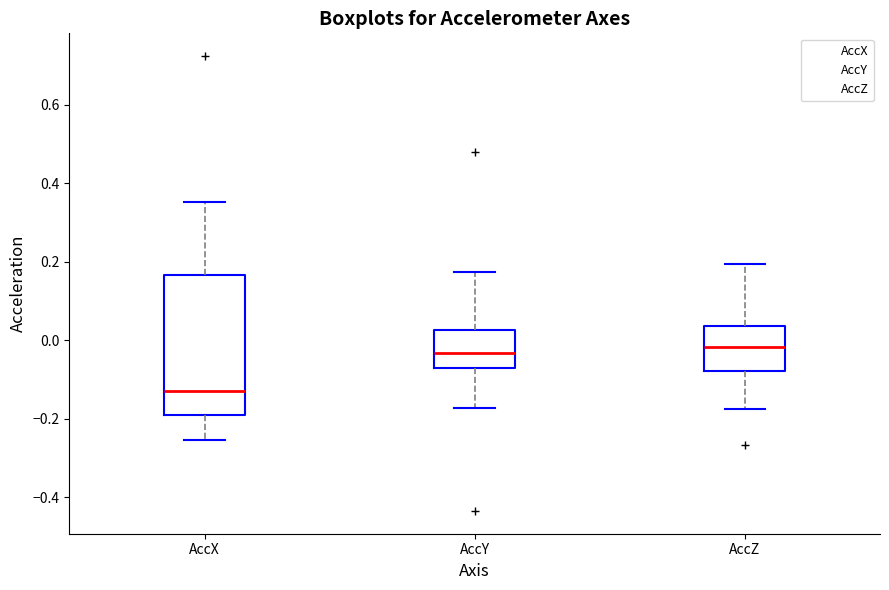

Reading left to right, read every box against the y-axis: the position of its median line, the range the box covers, and the ends of its whiskers. The values are not printed on the chart, so give them approximately, as read against the axis.

AccX: median -0.12, box -0.20 to 0.16, whiskers -0.26 to 0.36
AccY: median -0.04, box -0.08 to 0.02, whiskers -0.18 to 0.18
AccZ: median -0.02, box -0.08 to 0.04, whiskers -0.18 to 0.20